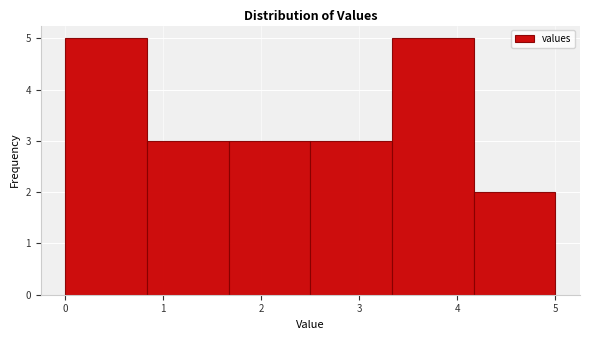

How tall is the bar that spans 2.5 to 3.3 on the x-axis? Neither the bar edges nor the heights are printed on the chart, so give them approximately, as read against the axes.

3